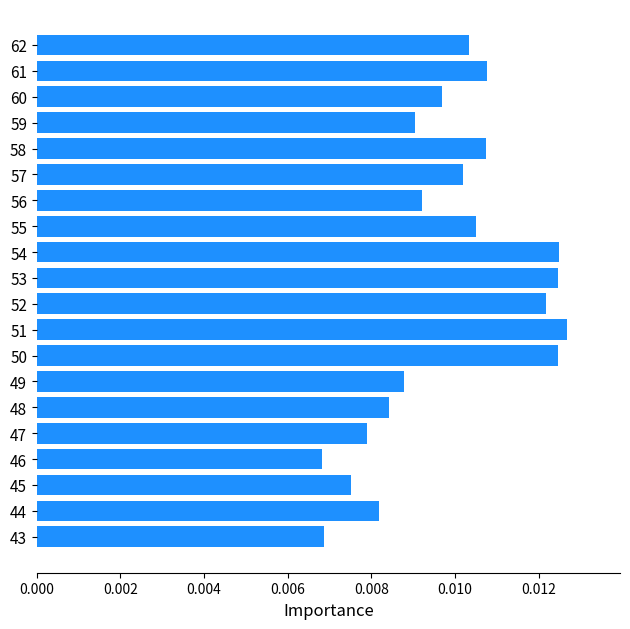

How many values are between 0 and 1?

20